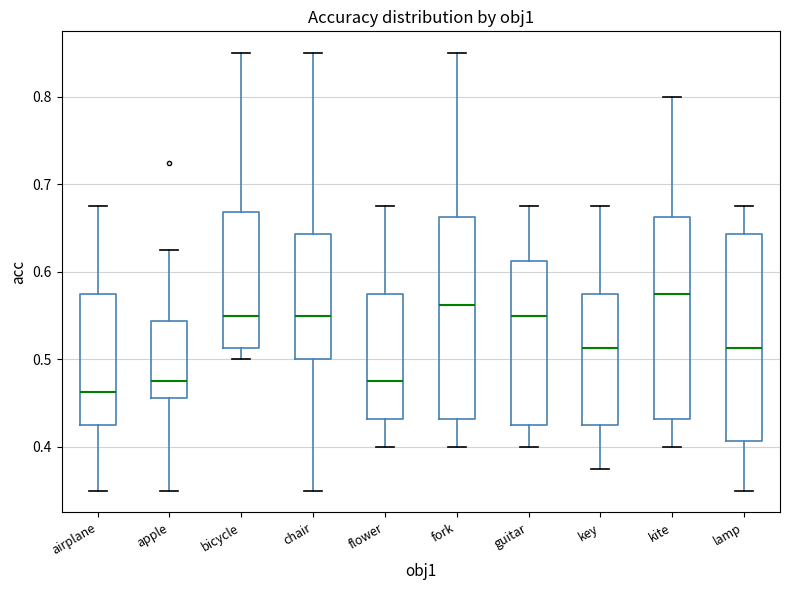

Where does the lower whisker of the box for key end on the y-axis? The values are not printed on the chart, so give them approximately, as read against the axis.

0.38